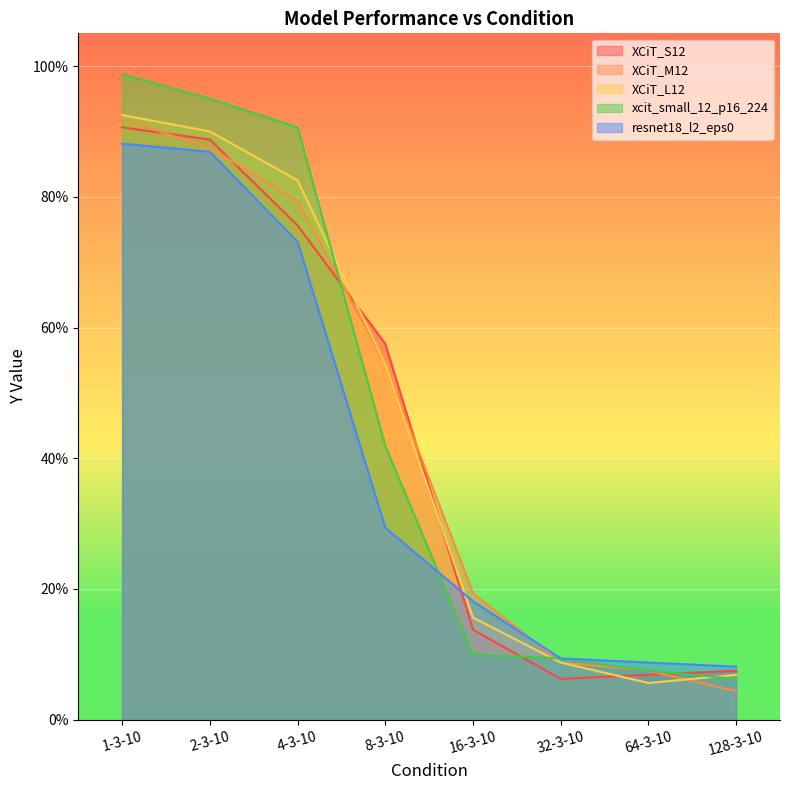

What are all the series names shown in the legend?

XCiT_S12, XCiT_M12, XCiT_L12, xcit_small_12_p16_224, resnet18_l2_eps0